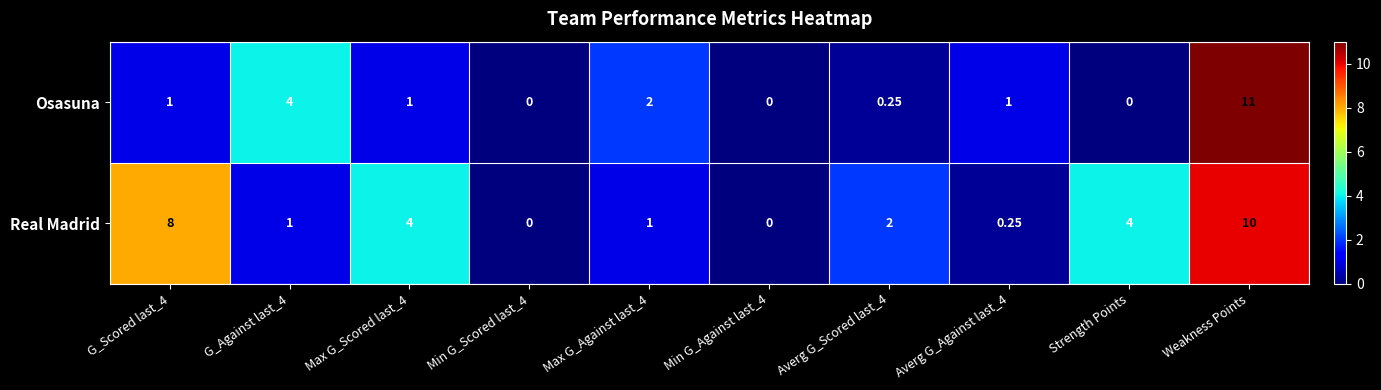

How many distinct data groups are displayed?

2